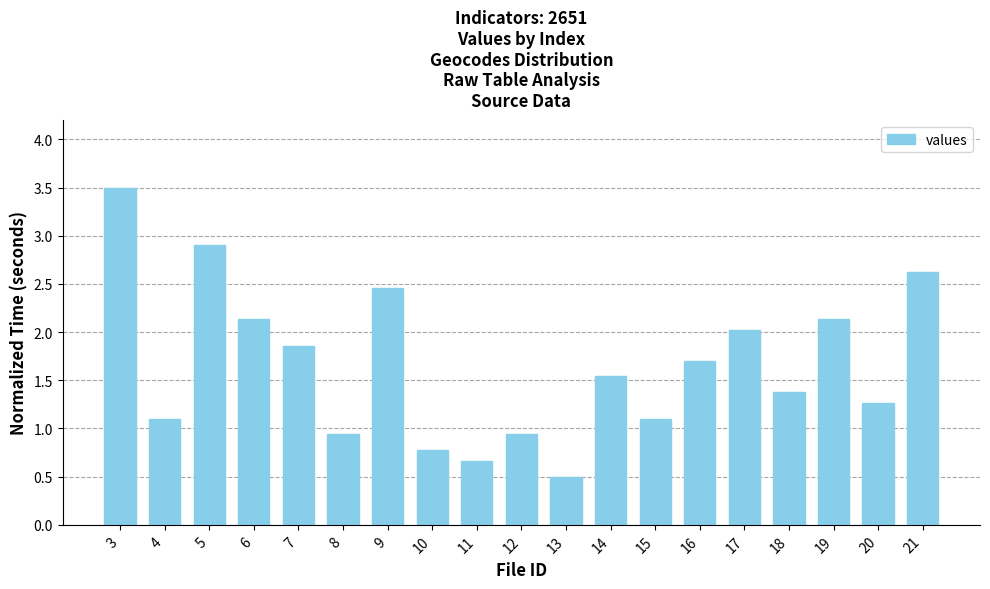

At which label does the data first exceed 1?

3